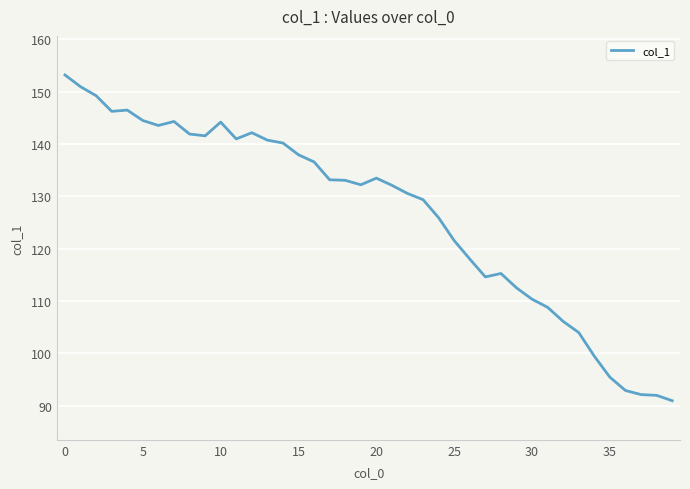

What is the difference between the maximum and minimum values?

62.3